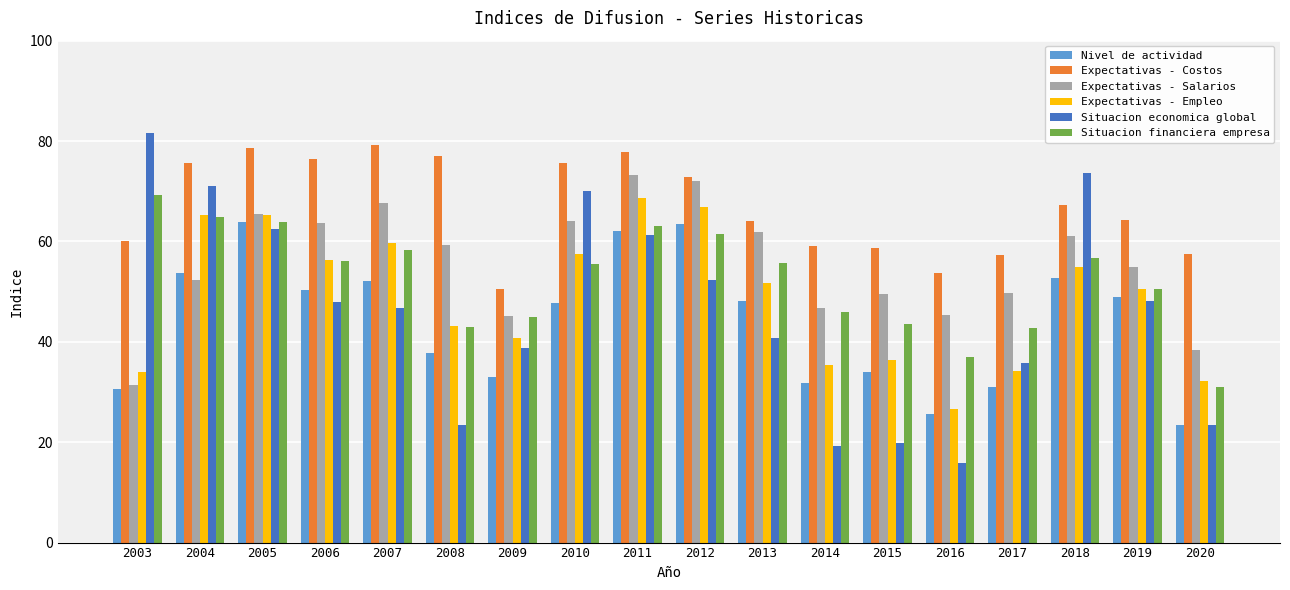

What is the average value of the Situacion financiera empresa series?

52.4